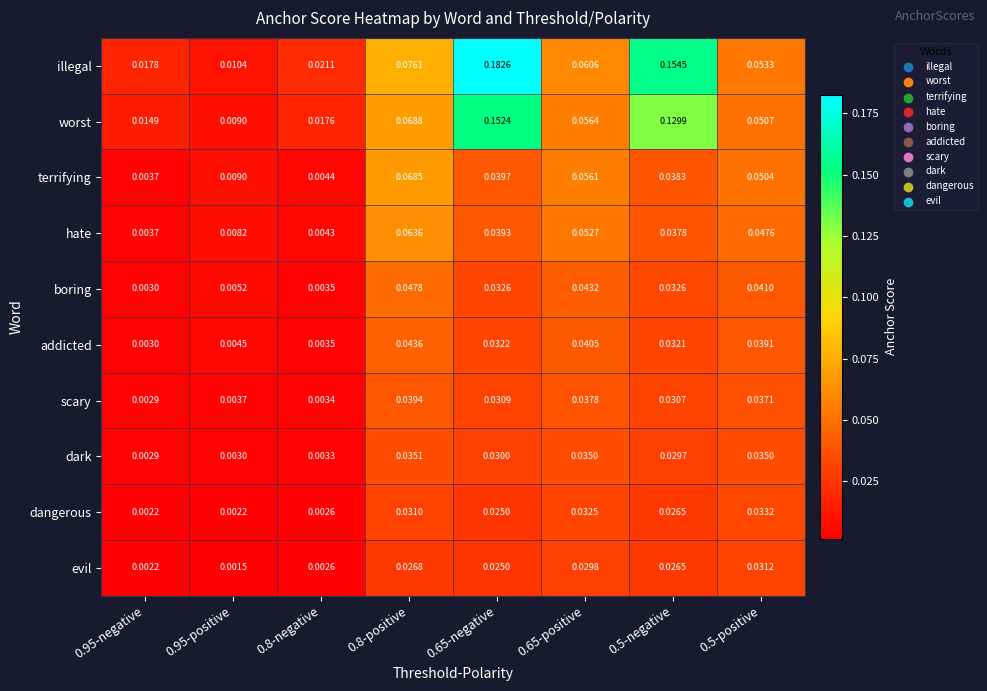

Which series changed the most between 0.95-negative and 0.65-positive?

terrifying